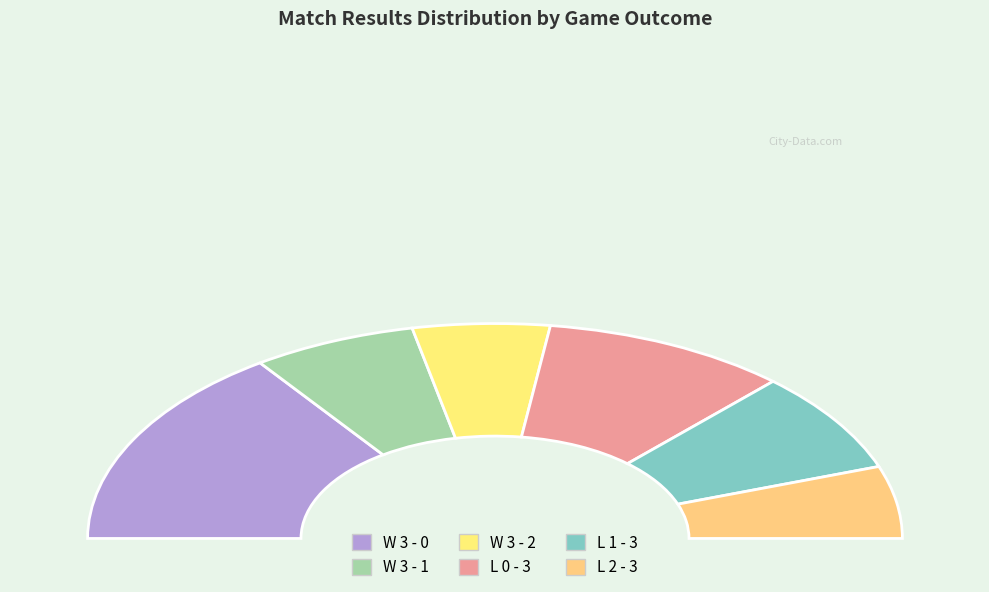

To the nearest percent, what portion does L 1 - 3 represent?

15%